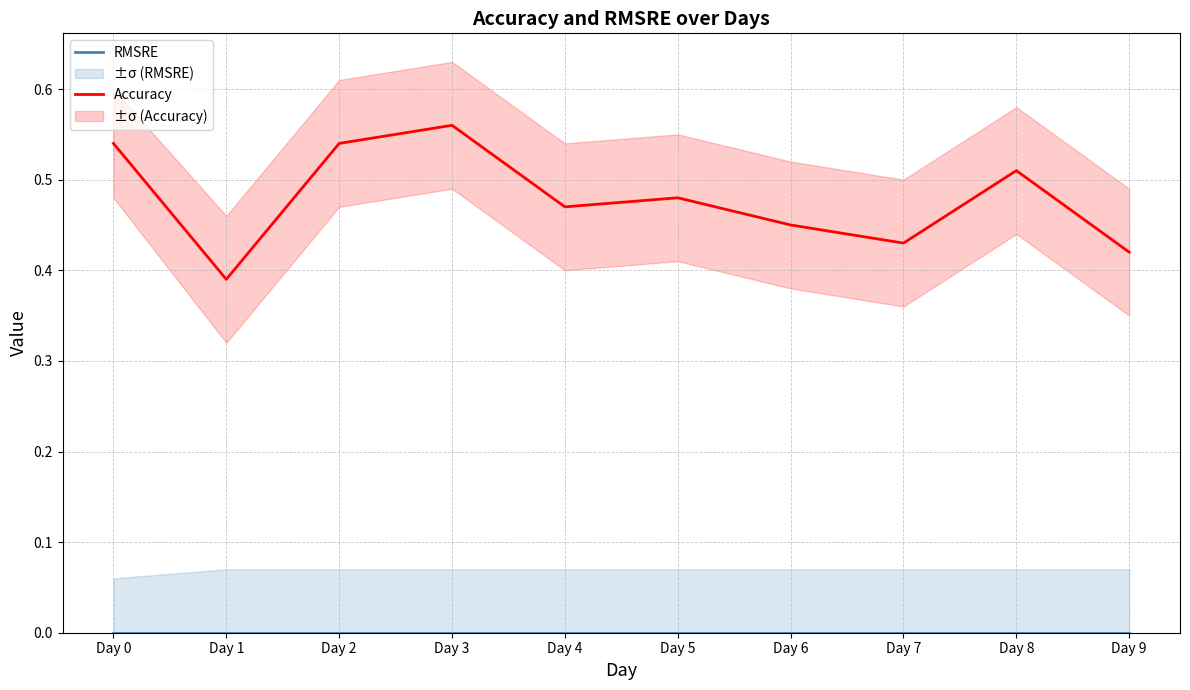

In Accuracy, how many points are lower than both neighbors (excluding endpoints)?

3